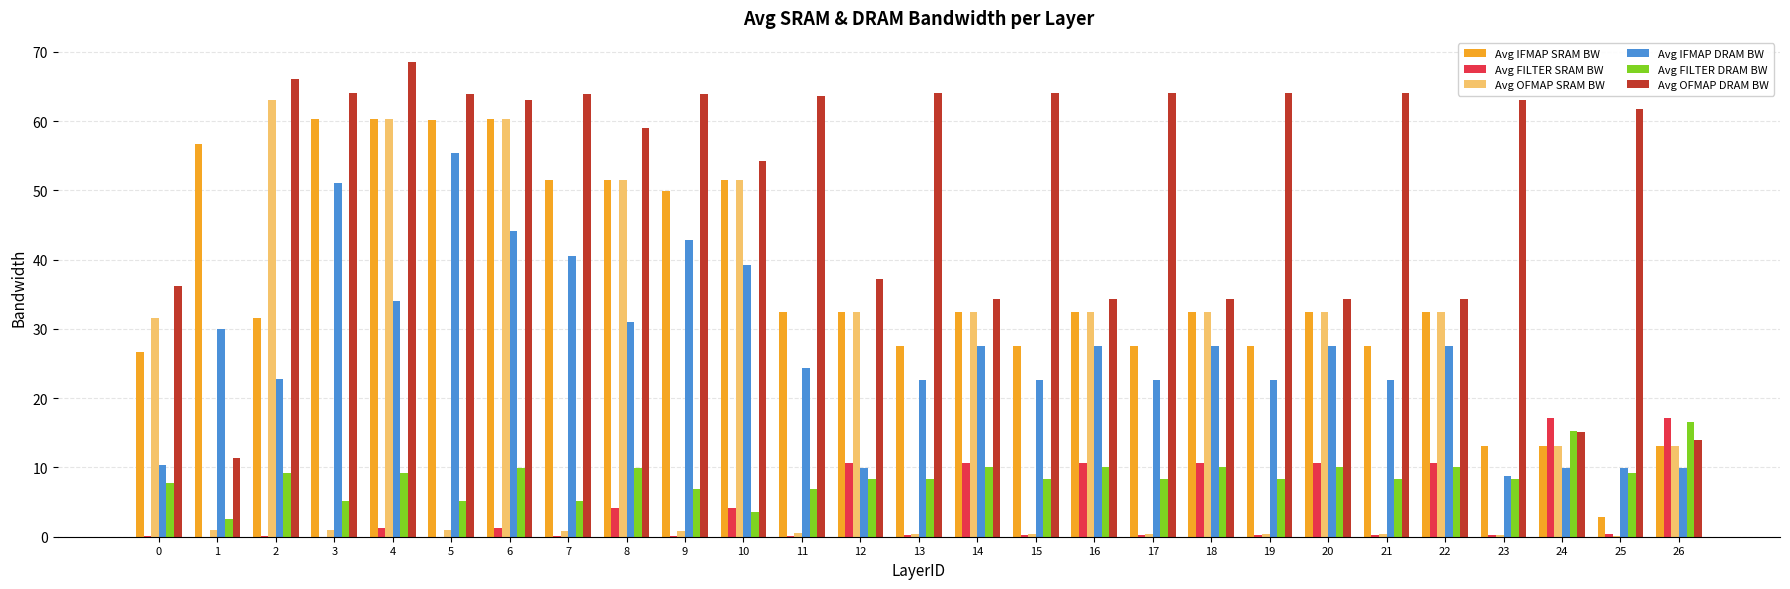

Are the bars grouped side by side (vs. stacked)?

Yes